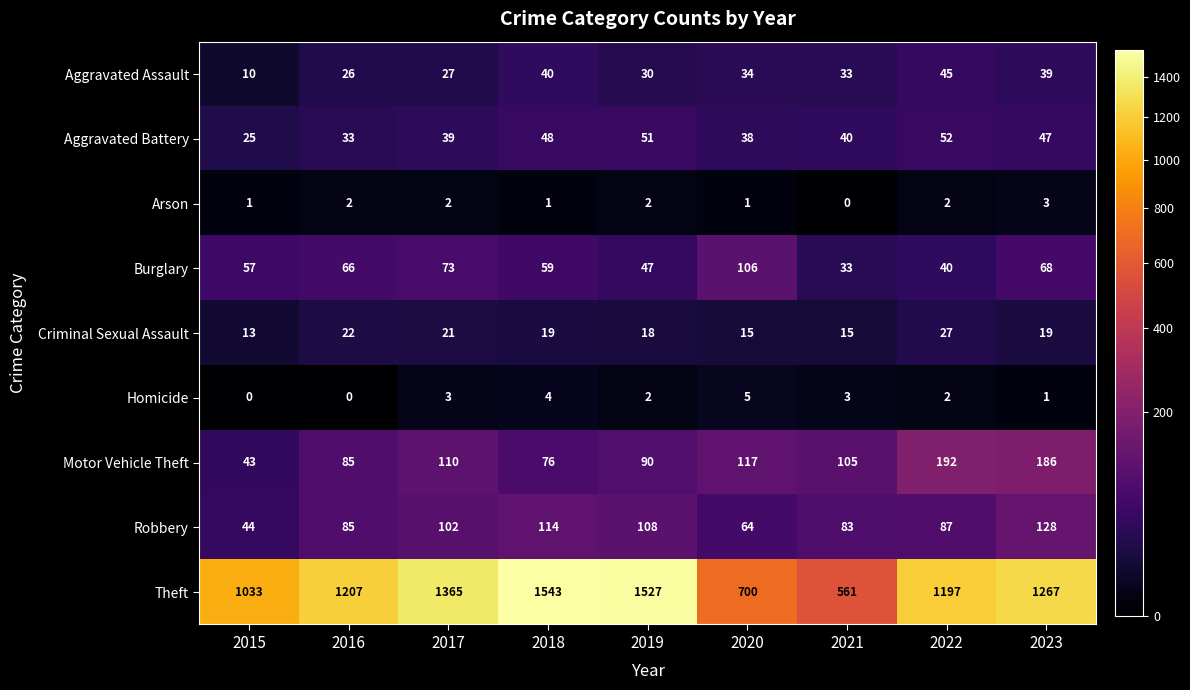

Where is Motor Vehicle Theft nearest to the value 117?

2020